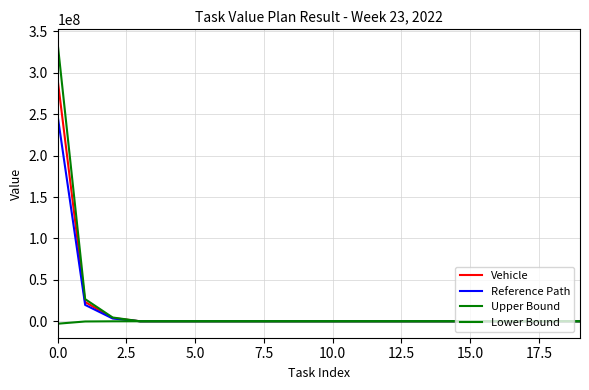

List the series in order of their peak value, highest first.

Upper Bound, Vehicle, Reference Path, Lower Bound